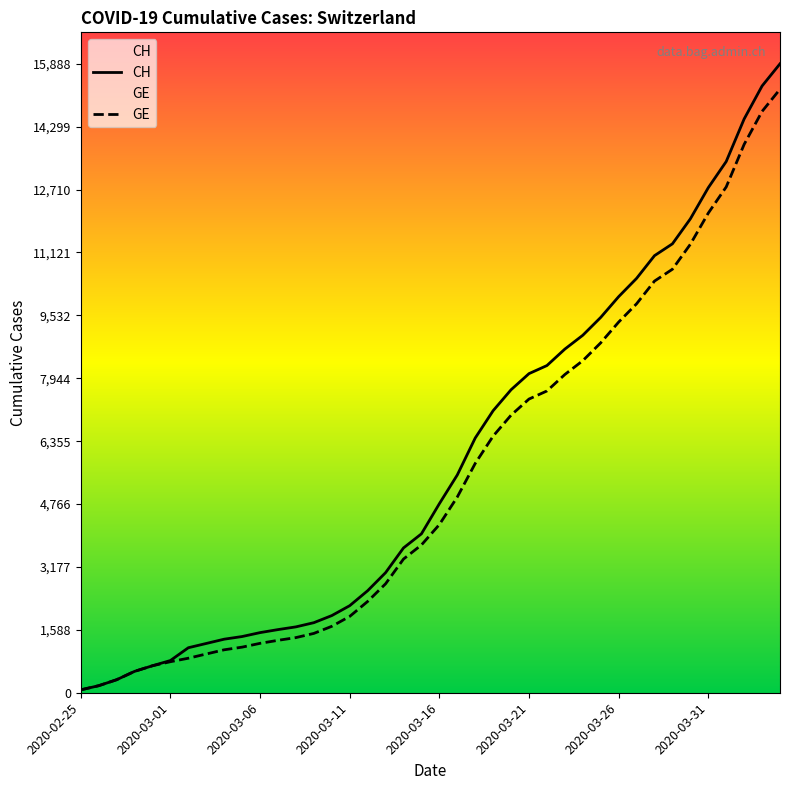

The CH series shows 15327 at 38. True or false?

True